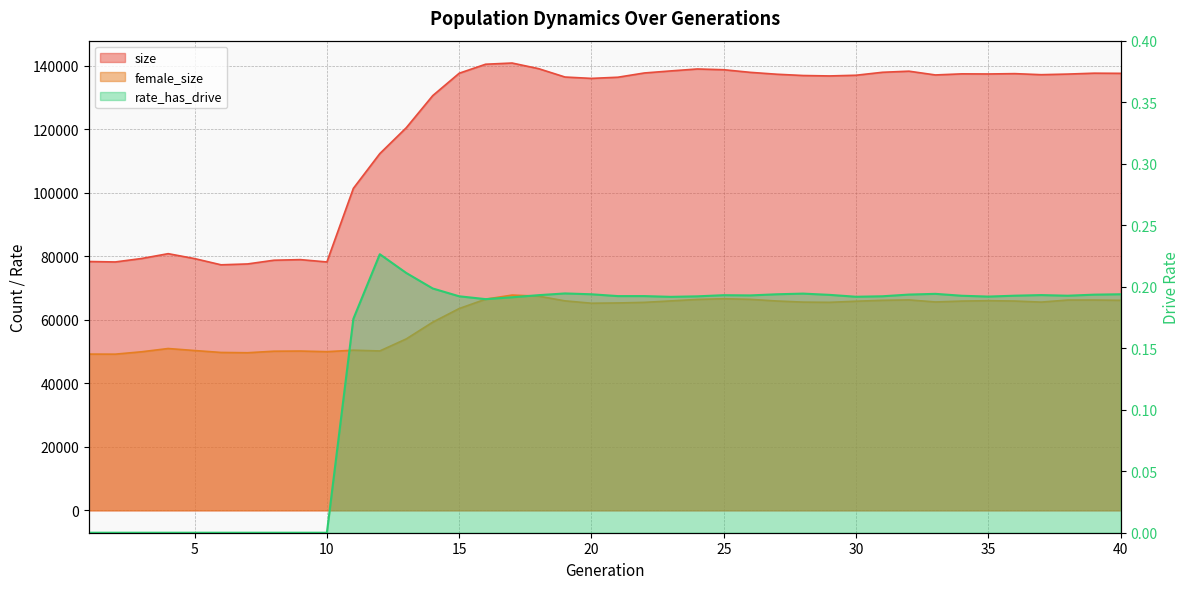

The value of female_size at 27 is 102884.6. True or false?

False